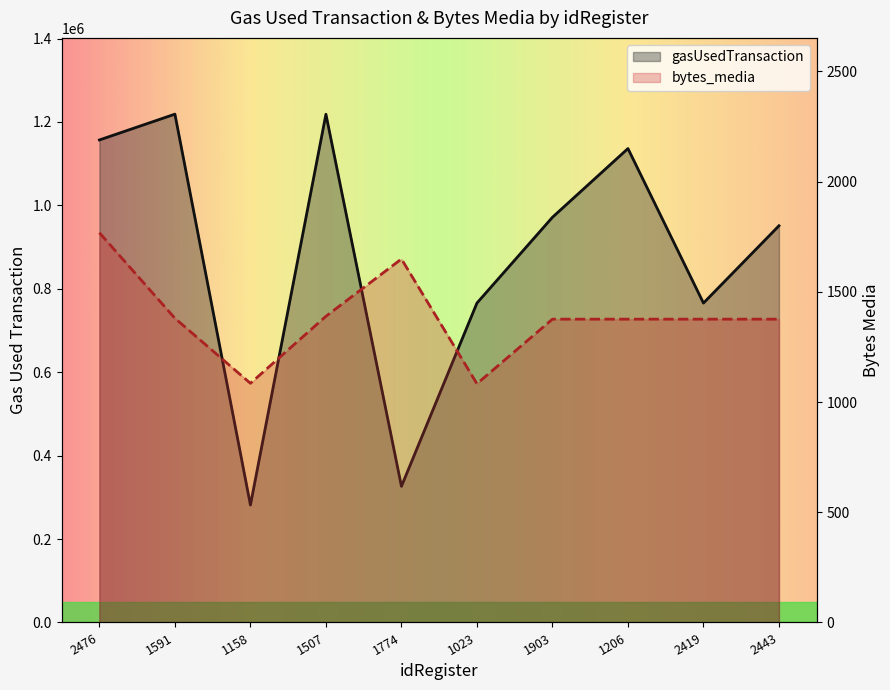

Does the chart display data point markers on the line(s)?

No